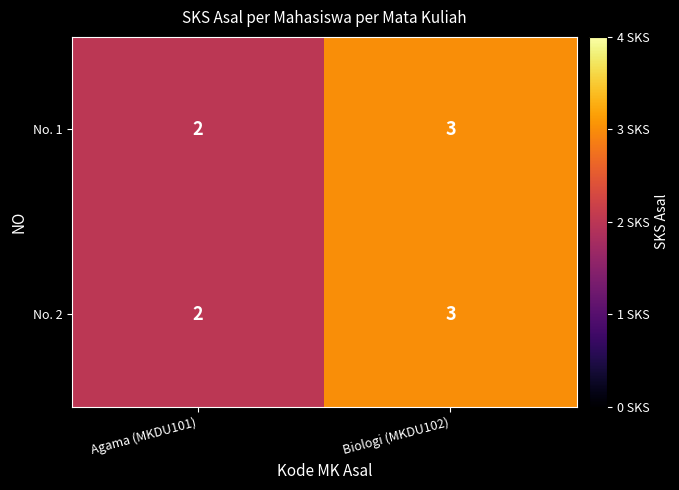

What is the highest value of the No. 1 series?

3